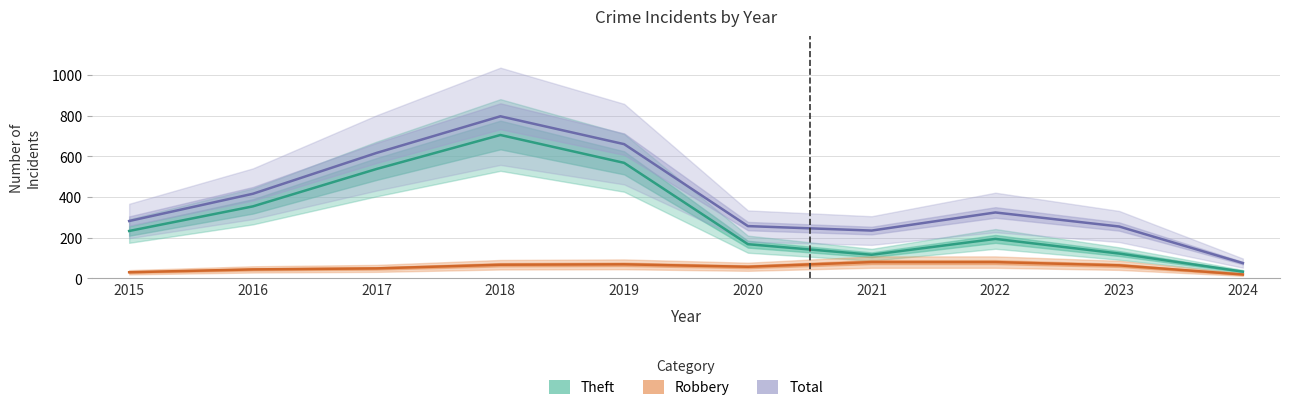

At which category does Total reach its first local peak?

2018